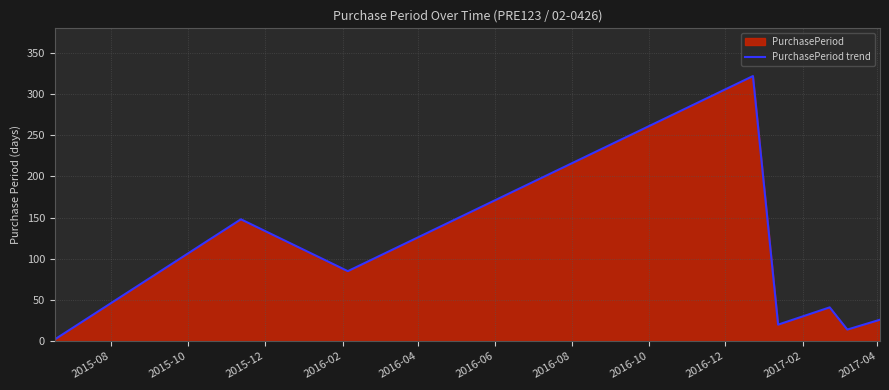

What is the difference between the maximum and second lowest values?

308